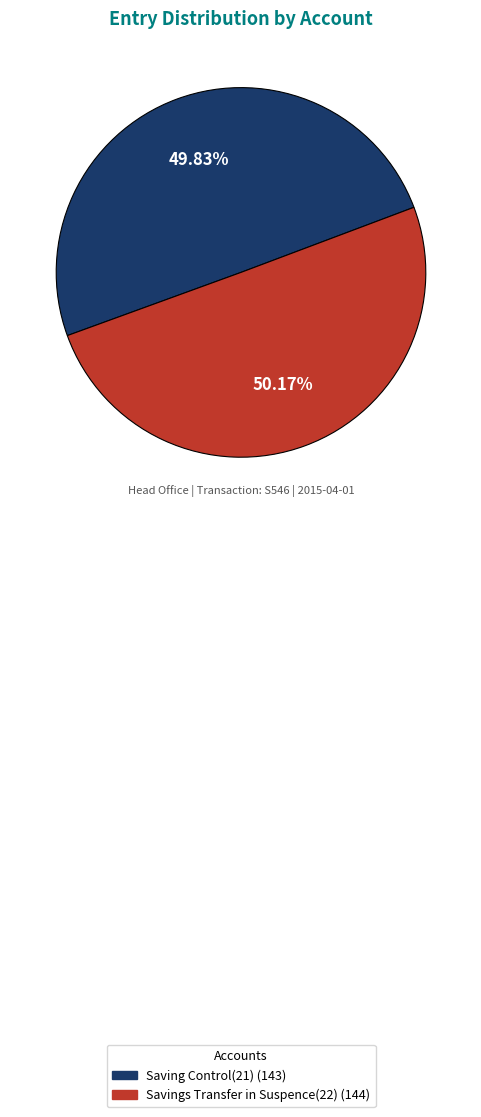

Approximately how many times larger is the value at Saving Control(21) compared to Savings Transfer in Suspence(22)?

1.0